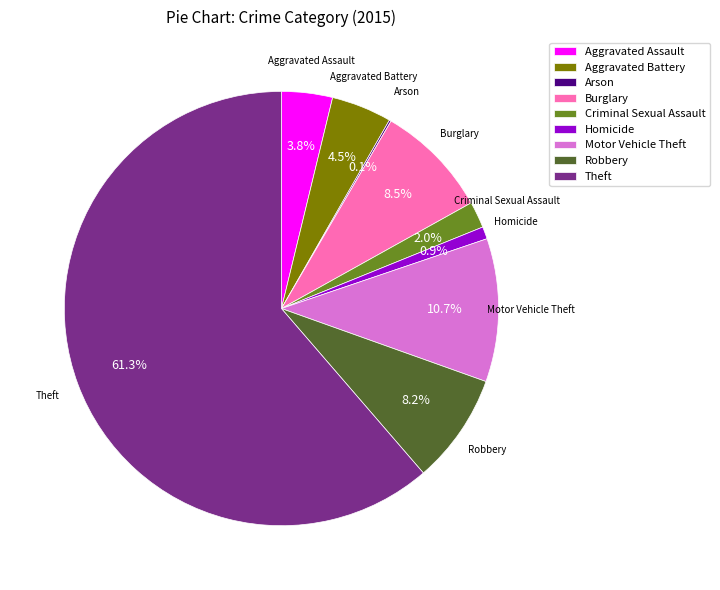

What is the largest slice in the pie chart?

Theft